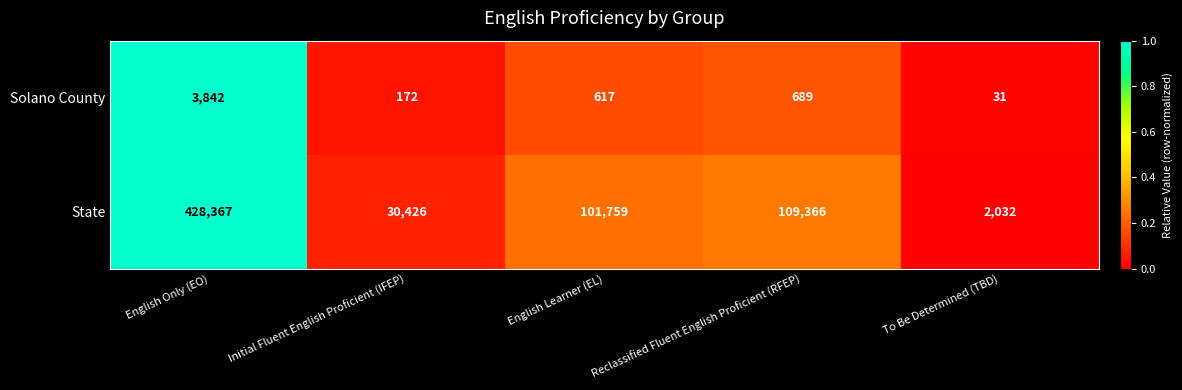

Which series has the largest range (max minus min)?

State